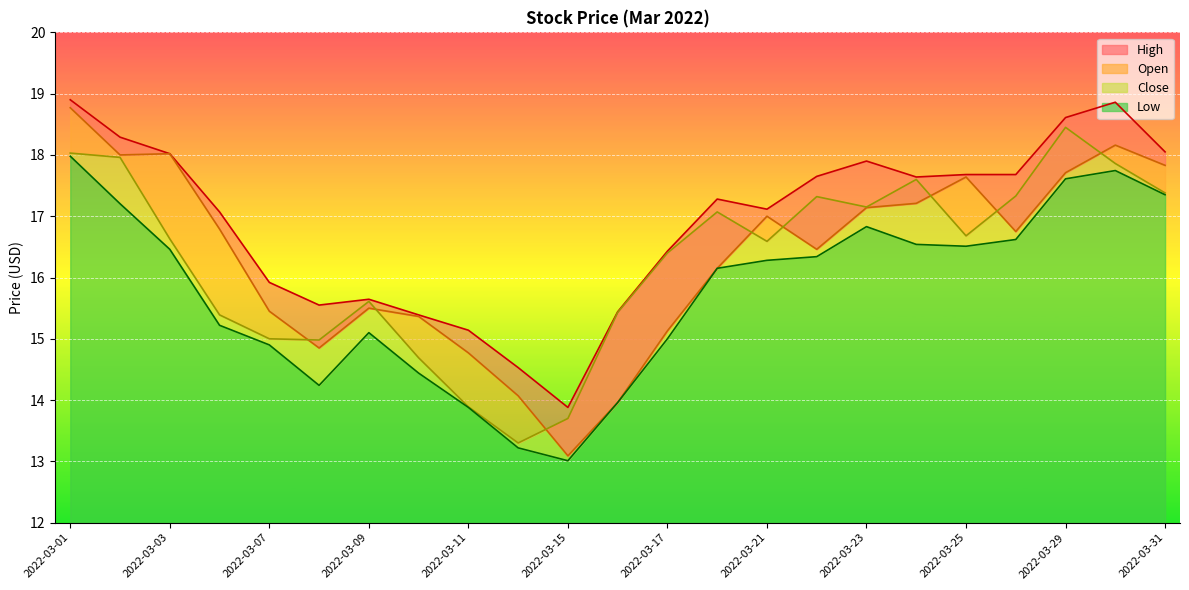

The value of Close at 2022-03-08 is 15.0. True or false?

True